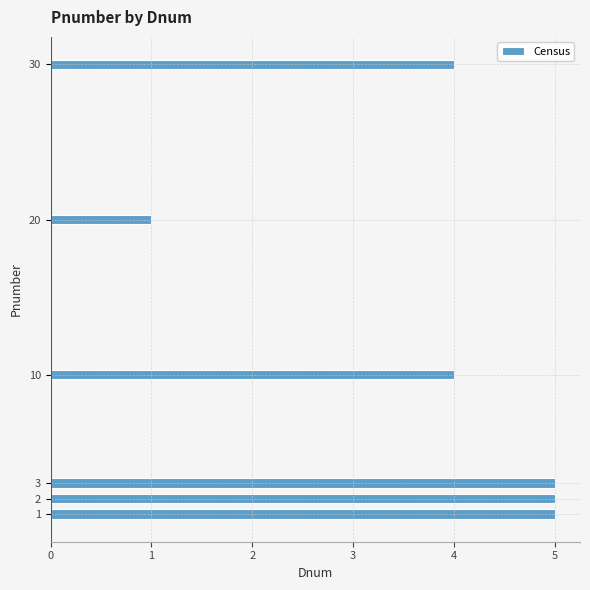

Reading bottom to top, transcribe all the data shown in this chart.

1=5	2=5	3=5	10=4	20=1	30=4